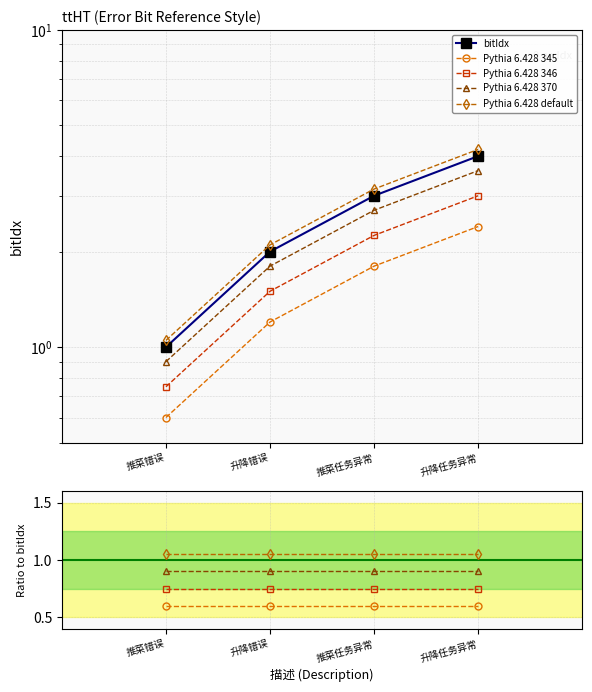

What is the total value across all series at 升降任务异常?

7.3